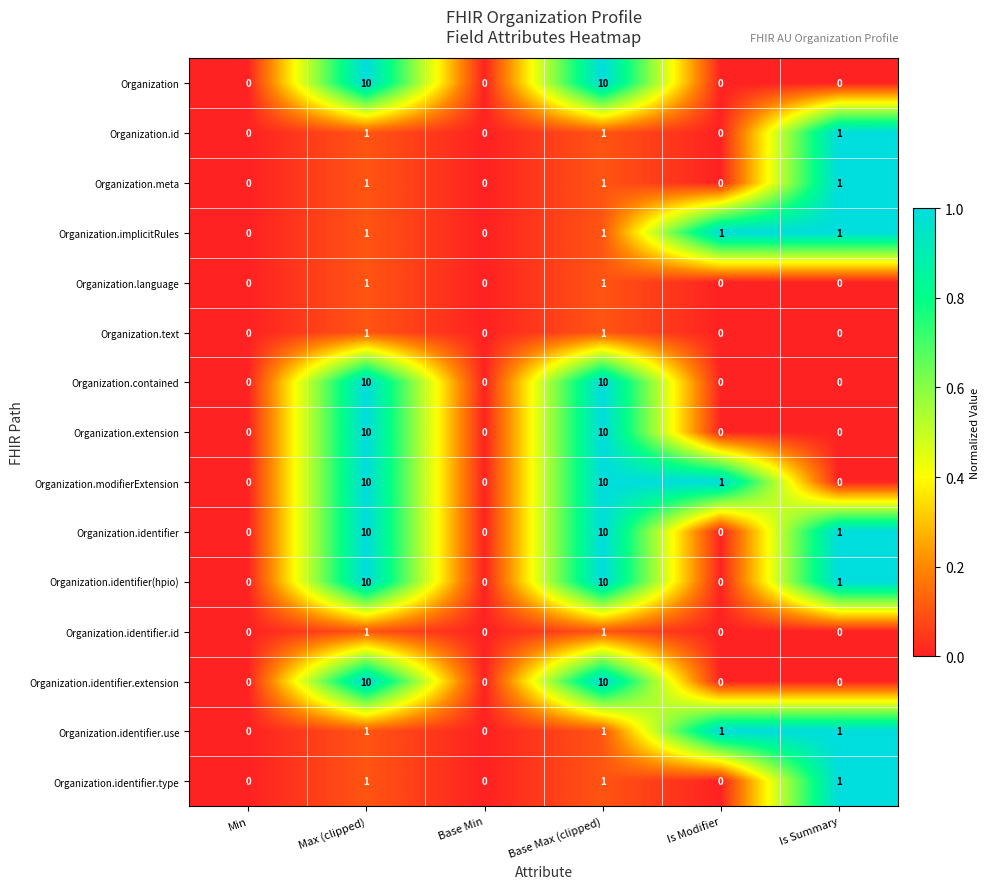

Count the number of categories in the chart.

6